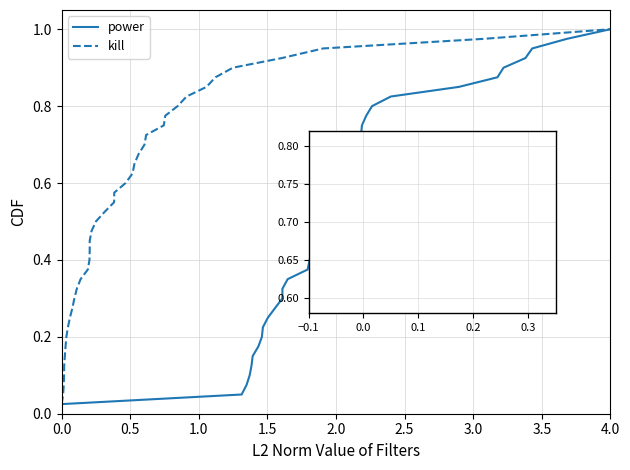

Which series has the widest spread of values?

power